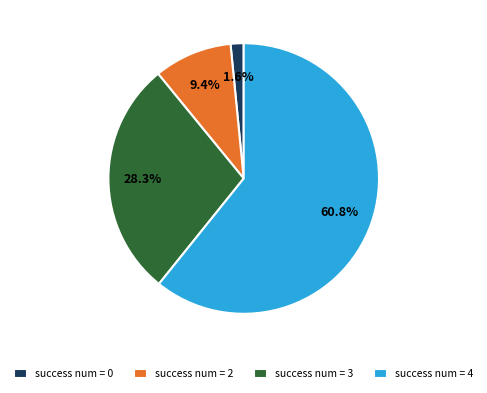

Which category has the biggest portion of the pie?

success num = 4